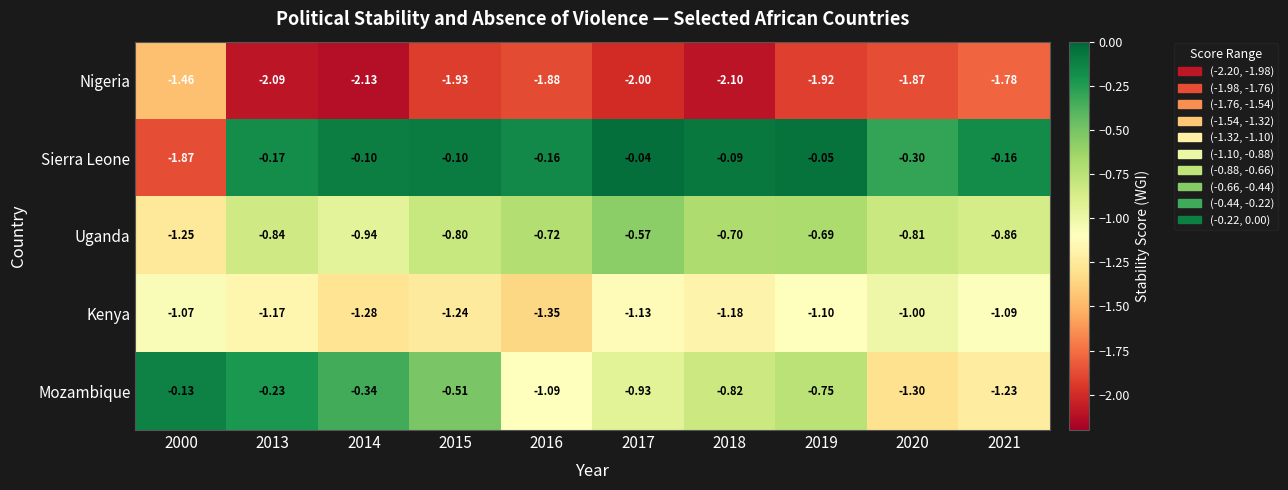

Count the number of data series in this chart.

5